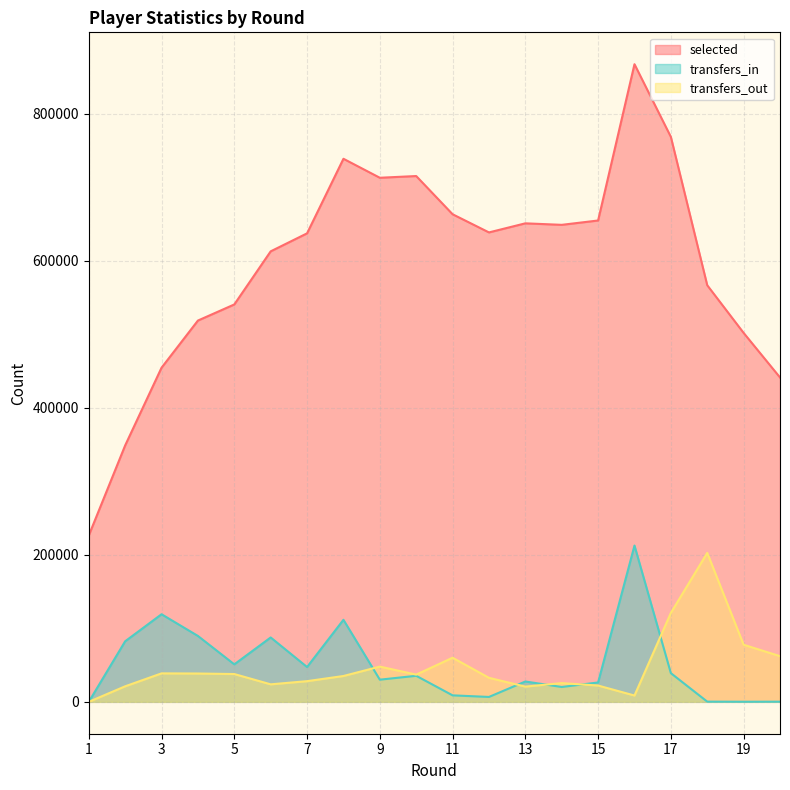

What is the maximum value for selected?

867065